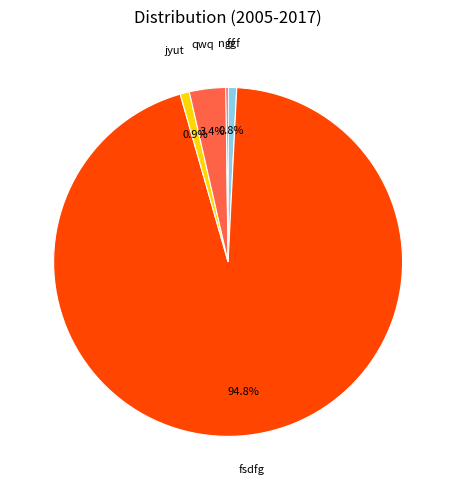

Does any single category account for the majority?

Yes